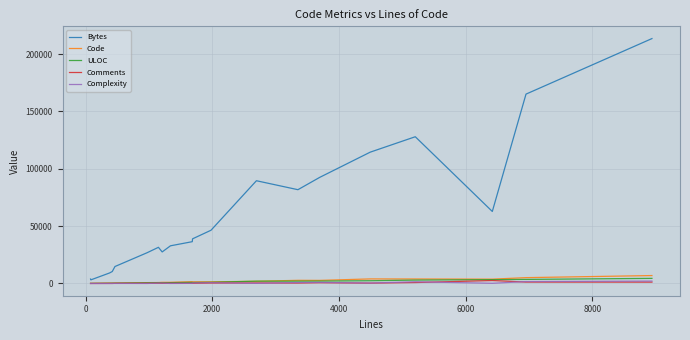

True or false: Complexity has more than 0 points higher than both neighbors.

True